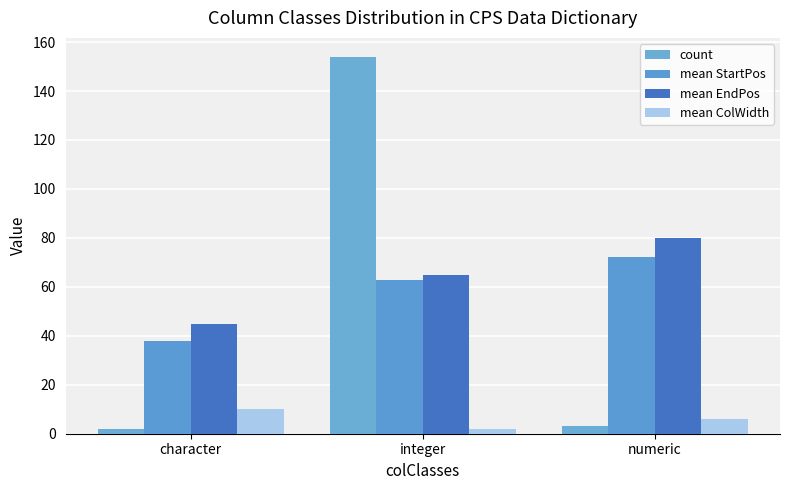

What are all the series names shown in the legend?

count, mean StartPos, mean EndPos, mean ColWidth